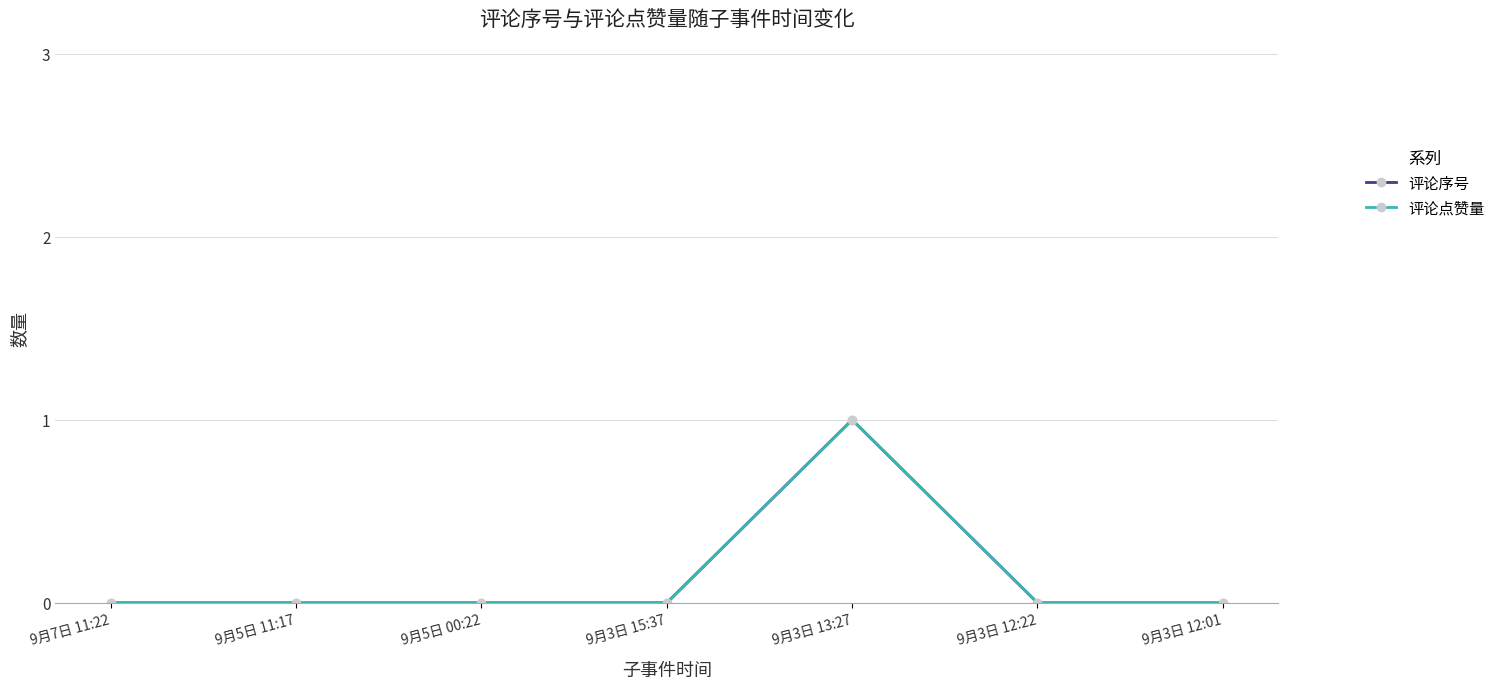

Between 9月3日 12:01 and 9月3日 15:37, which is larger?

9月3日 12:01